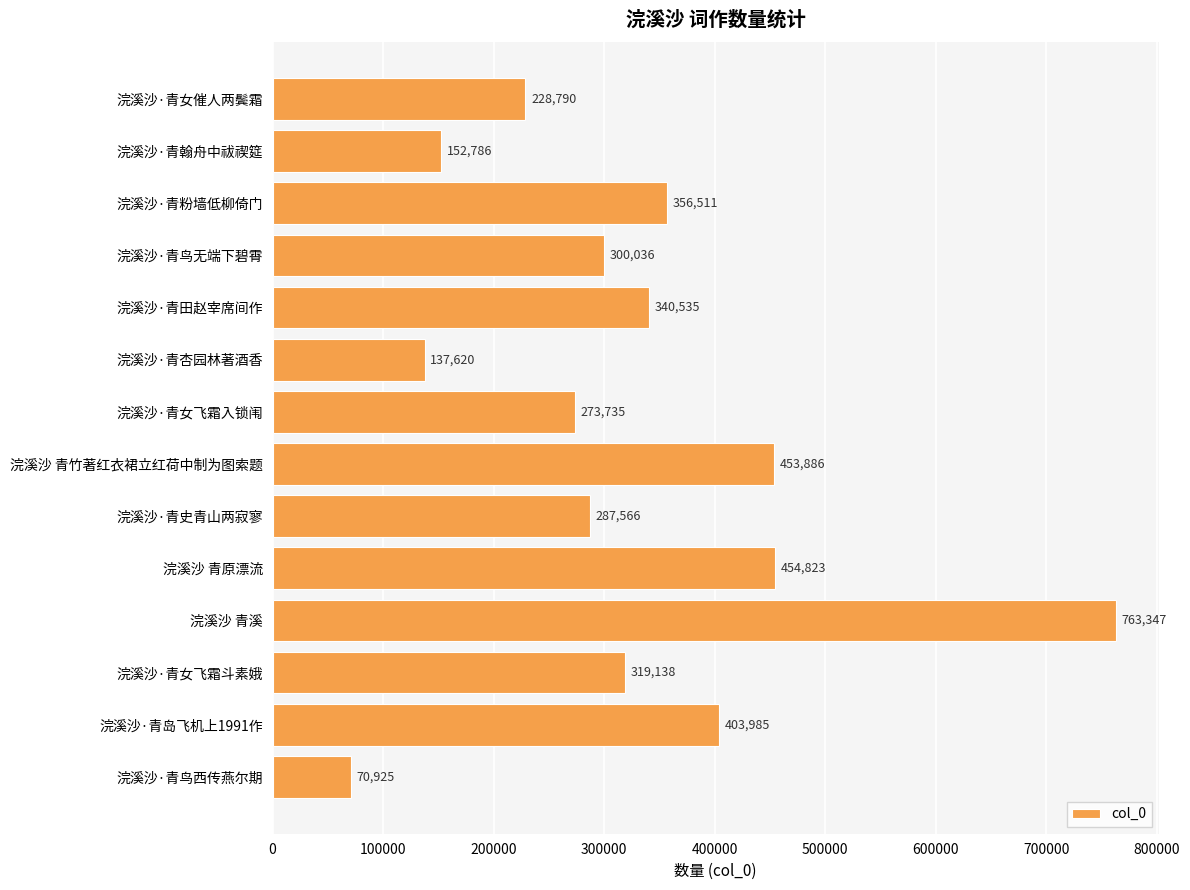

True or false: the data shows 319138 at 浣溪沙·青女飞霜斗素娥.

True